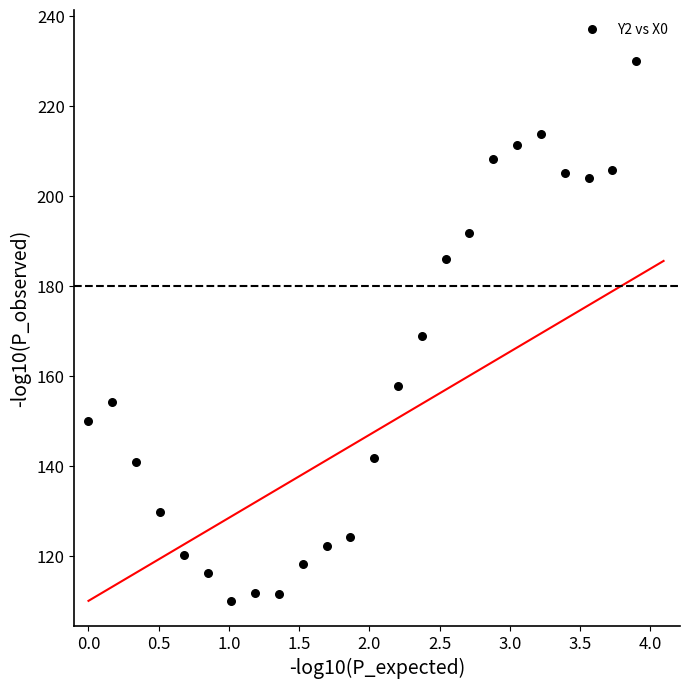

What is the range of Y values (max minus min)?

120.0